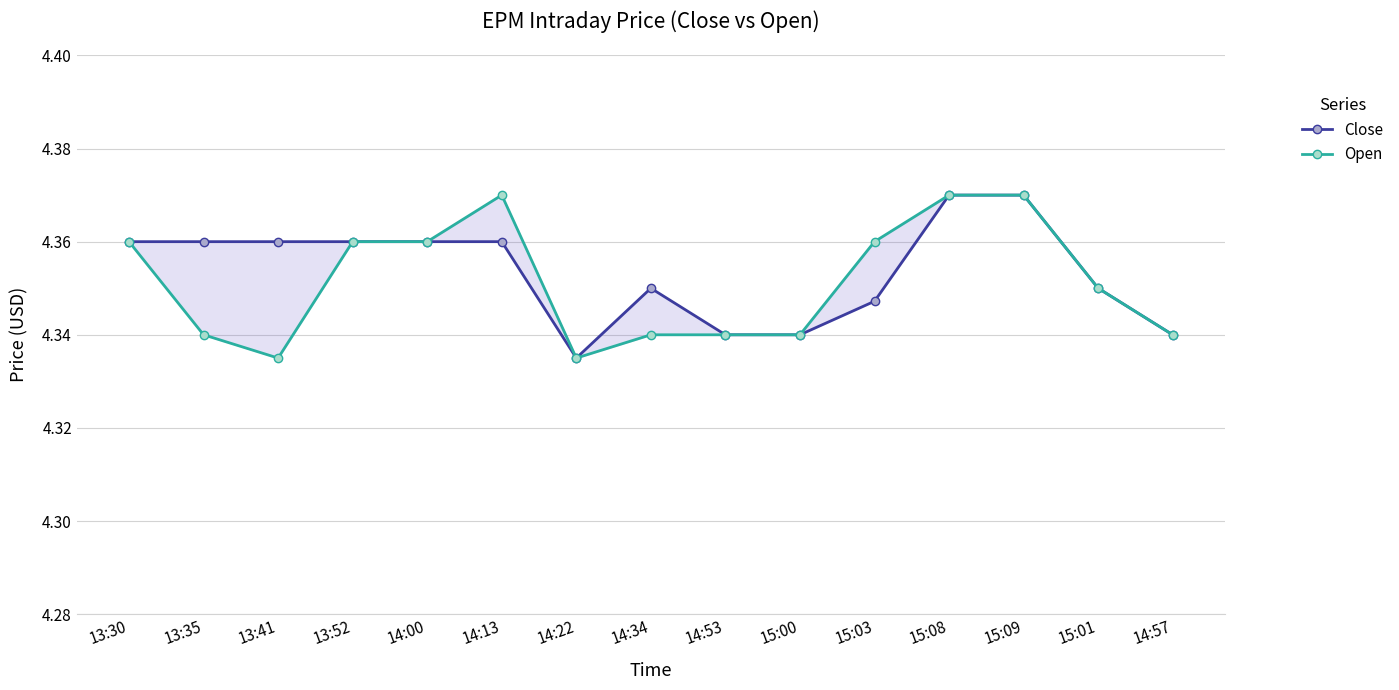

True or false: Close and Open cross at least once.

False